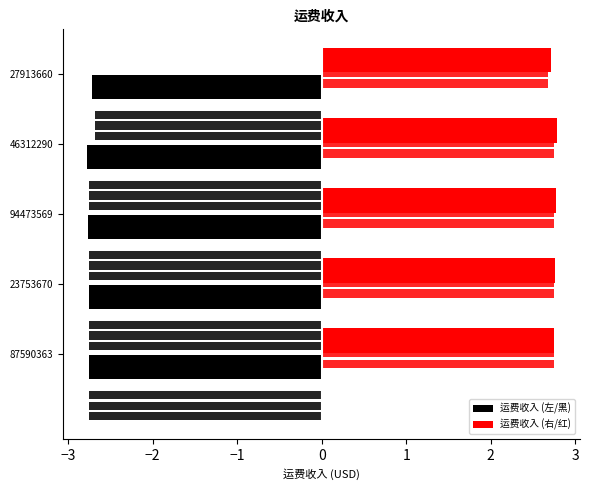

At how many categories does at least one series exceed 1?

5